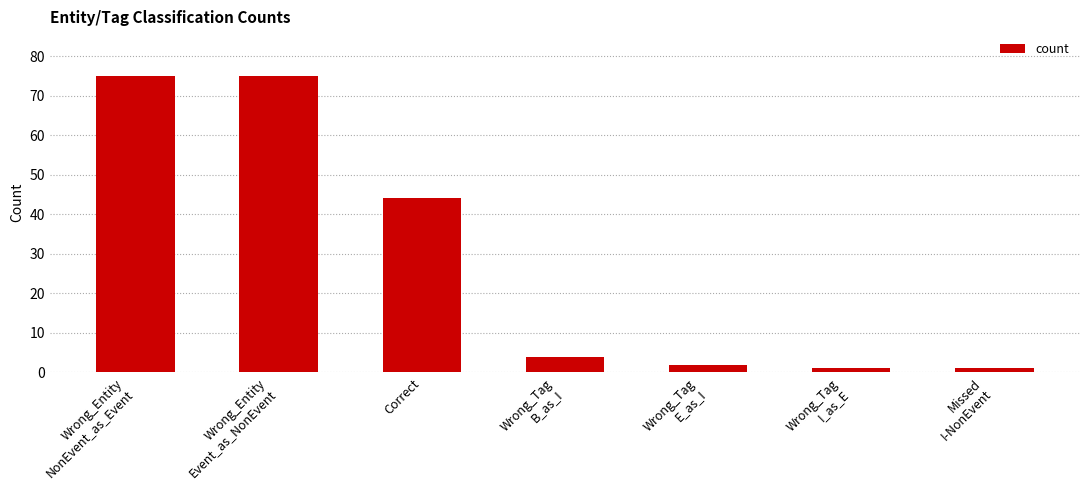

Reading left to right, extract all data points from this chart.

75	75	44	4	2	1	1